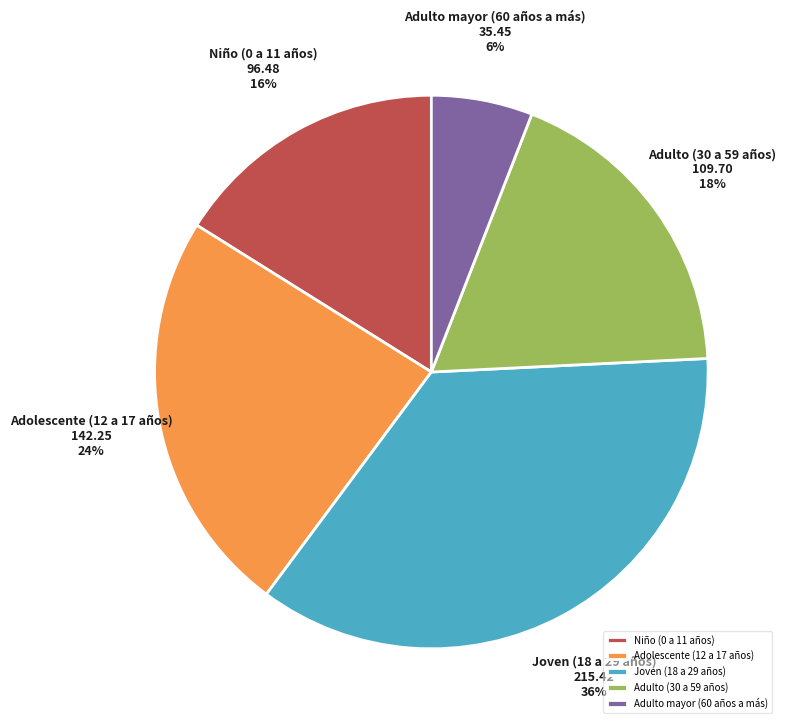

Rank the categories by value from lowest to highest.

Adulto mayor (60 años a más), Niño (0 a 11 años), Adulto (30 a 59 años), Adolescente (12 a 17 años), Joven (18 a 29 años)